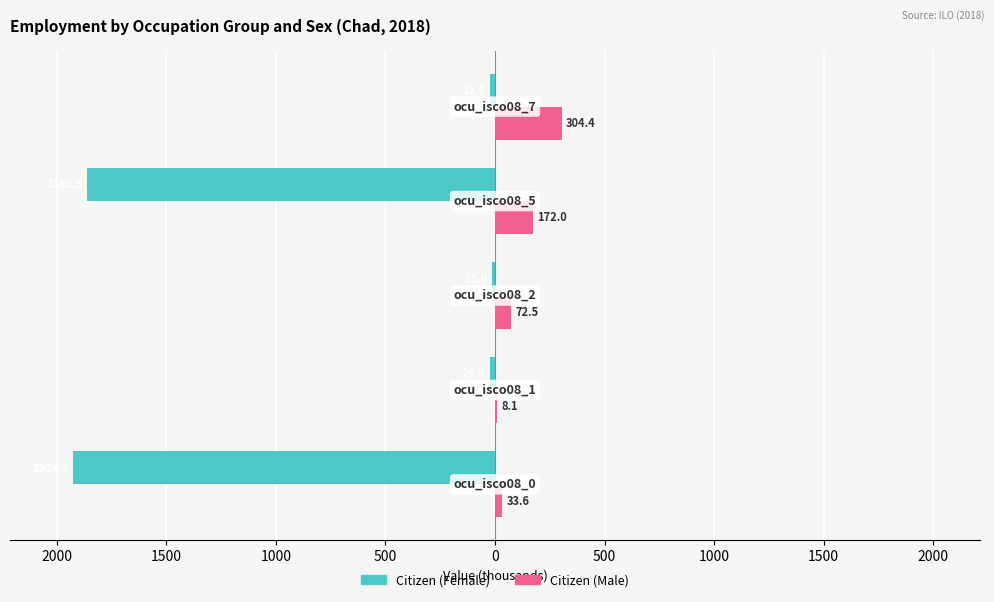

List the series in order of their peak value, lowest first.

Citizen (Female), Citizen (Male)